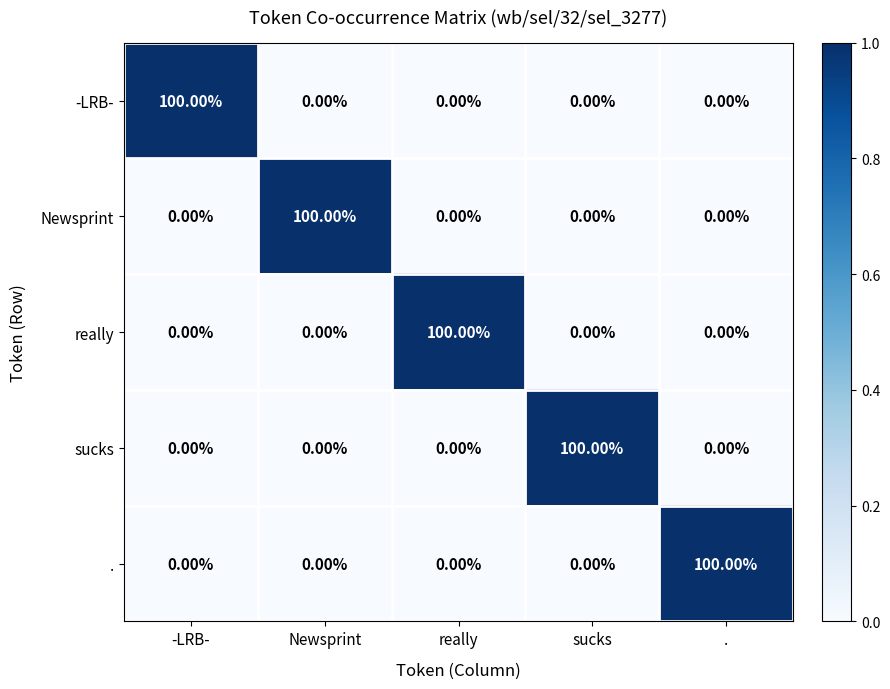

What is the difference between the highest and lowest values at Newsprint?

100